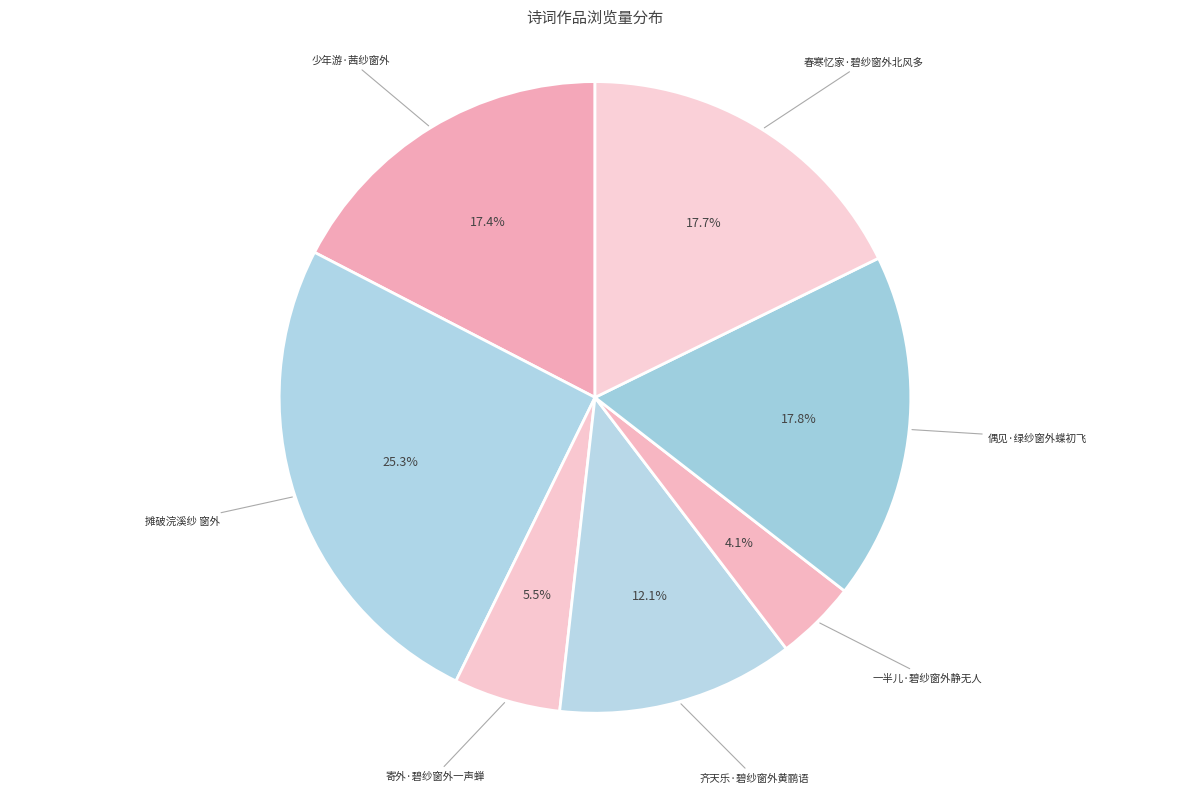

To the nearest percent, what is the difference between the largest and smallest slice percentages?

21%